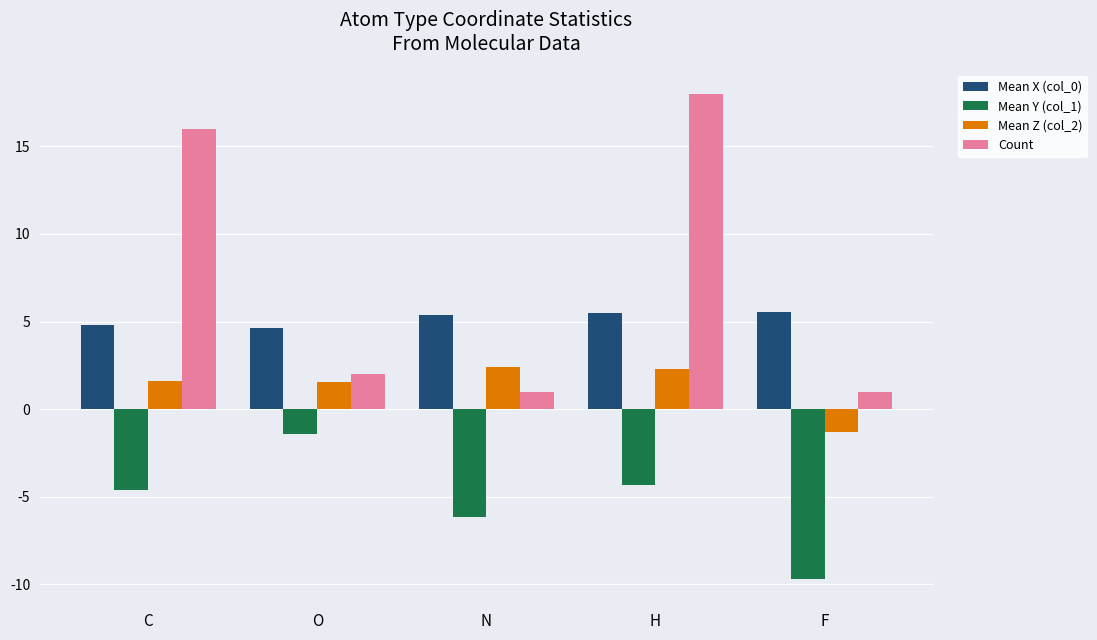

Does the chart contain stacked bars?

No